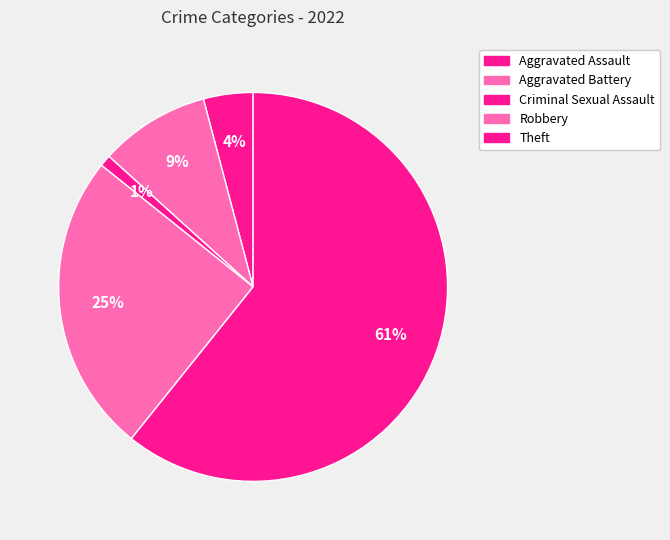

To the nearest percent, what is the combined percentage of Robbery and Criminal Sexual Assault?

26%